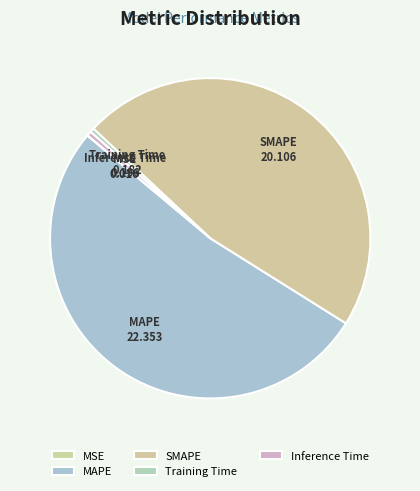

Between Training Time and SMAPE, which is larger?

SMAPE